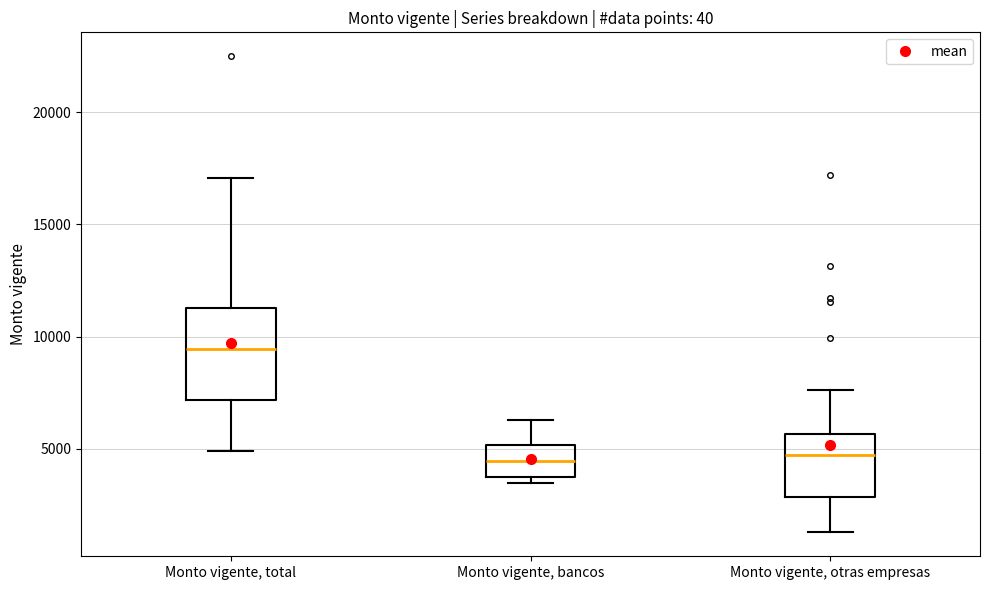

Reading left to right, transcribe this box plot: for each box, give where its median line is, the range the box spans, and where its two whiskers end, as read against the y-axis. The values are not printed on the chart, so give them approximately, as read against the axis.

Monto vigente, total: median 9500, box 7000 to 11500, whiskers 5000 to 17000
Monto vigente, bancos: median 4500, box 4000 to 5000, whiskers 3500 to 6500
Monto vigente, otras empresas: median 4500, box 3000 to 5500, whiskers 1500 to 7500